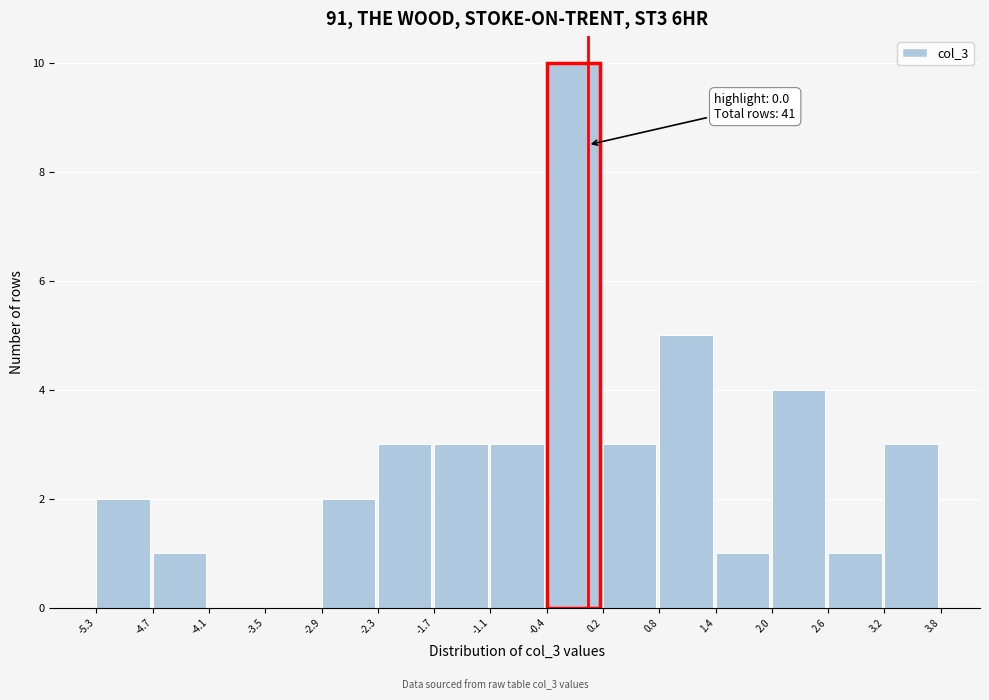

Which range on the x-axis has the tallest bar?

-0.4 to 0.2